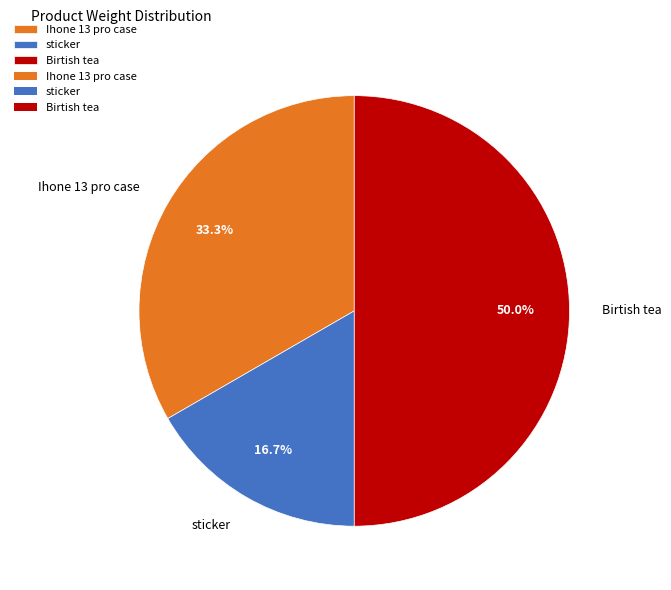

Which category has the biggest portion of the pie?

Birtish tea